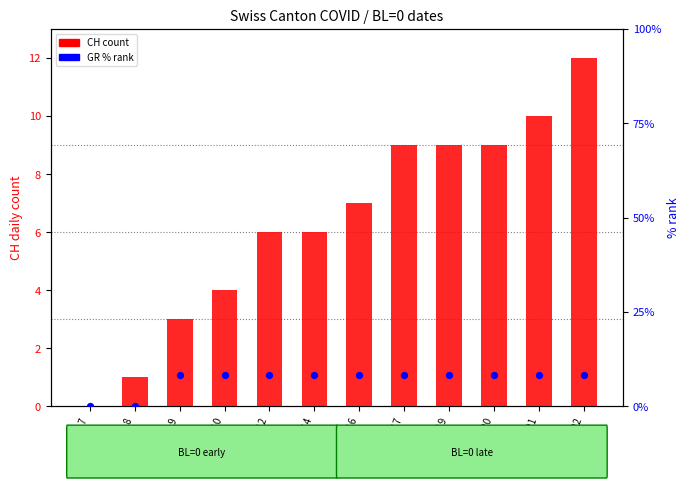

Which series contains the lowest Y value?

CH (total)